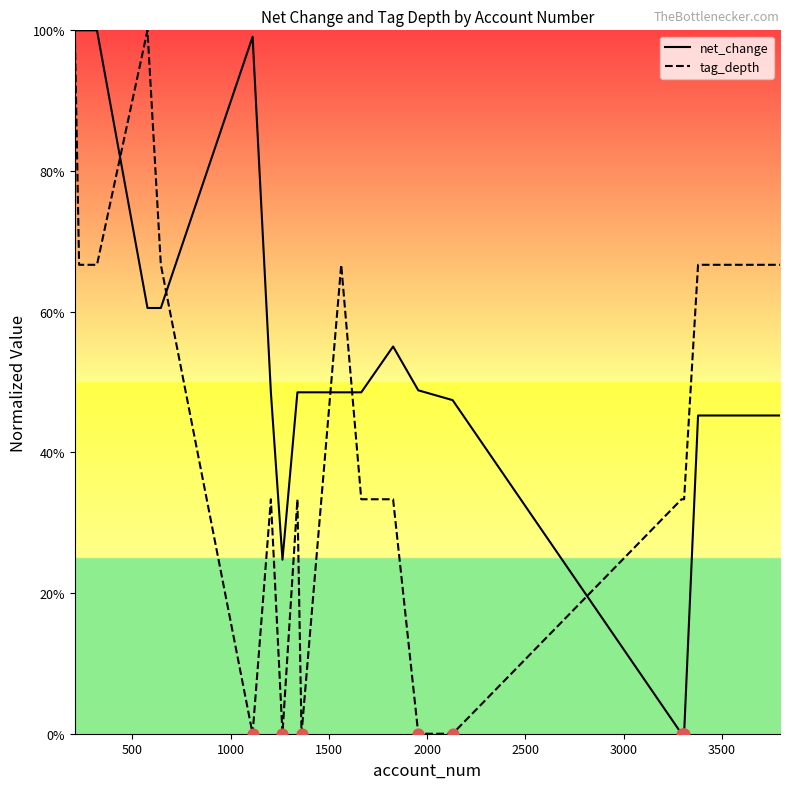

List the series in order of their overall mean, lowest first.

tag_depth, net_change